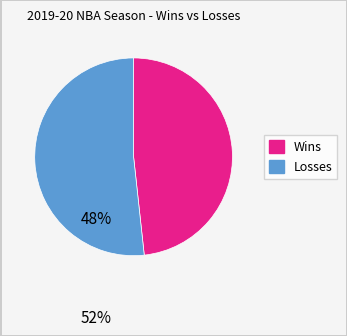

Is there a majority slice in this chart?

Yes